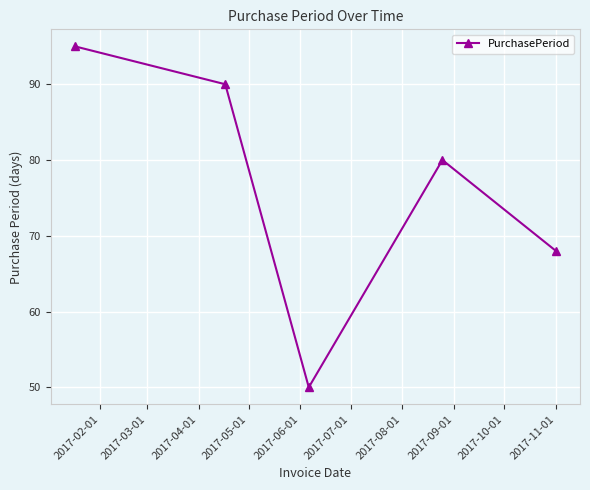

How many points are higher than both their immediate neighbors (excluding endpoints)?

1